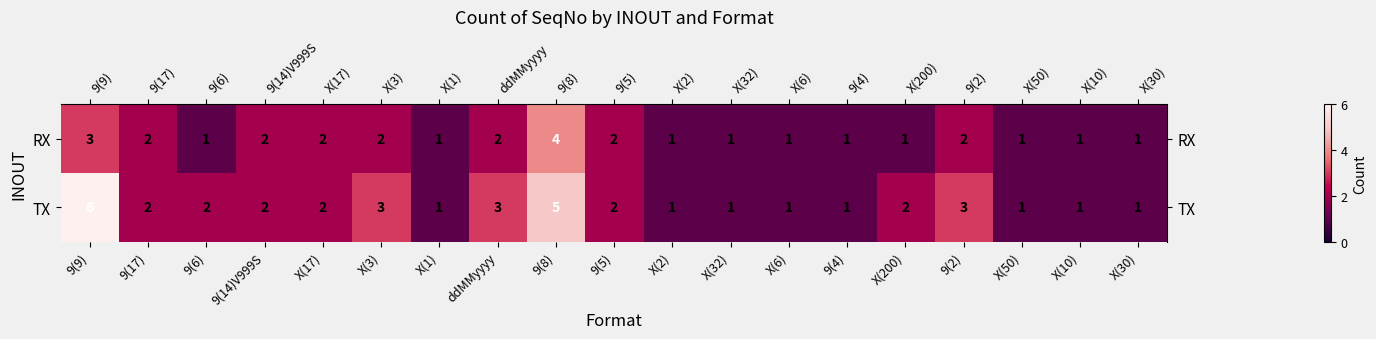

The value of RX at 9(6) is 0. True or false?

False